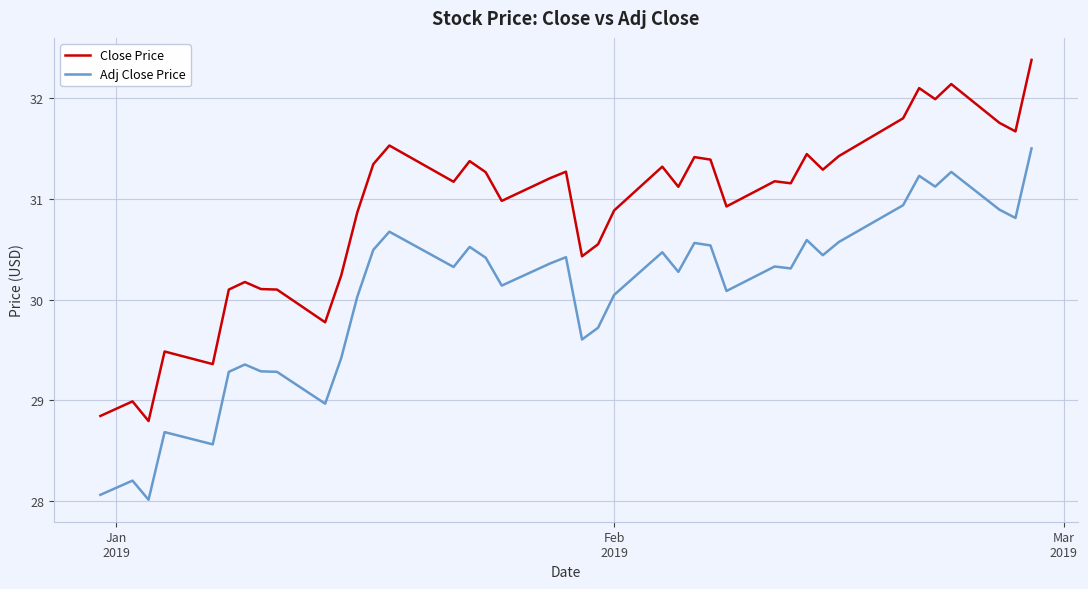

What are all the series names shown in the legend?

Close Price, Adj Close Price